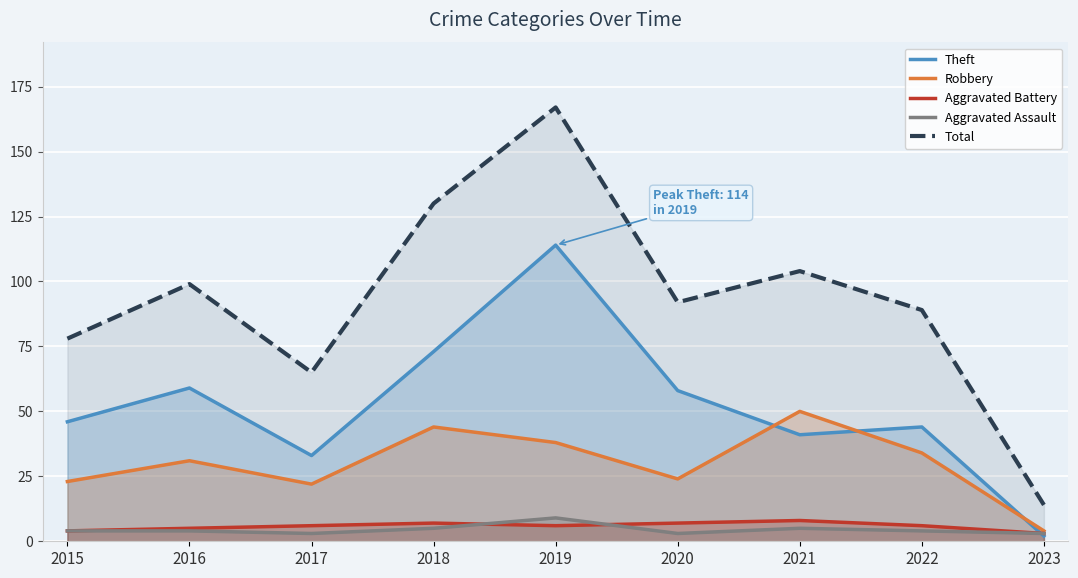

At which category does Theft reach its first local valley?

2017